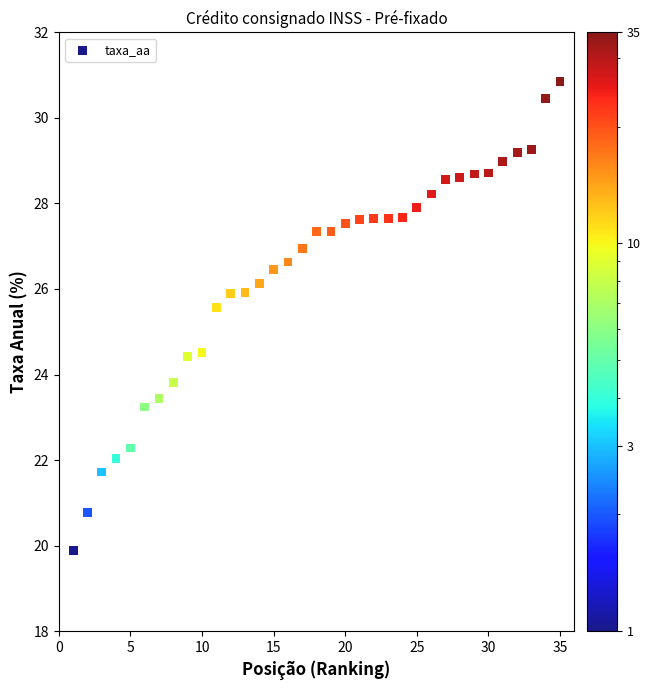

What is the range of Y values (max minus min)?

11.0